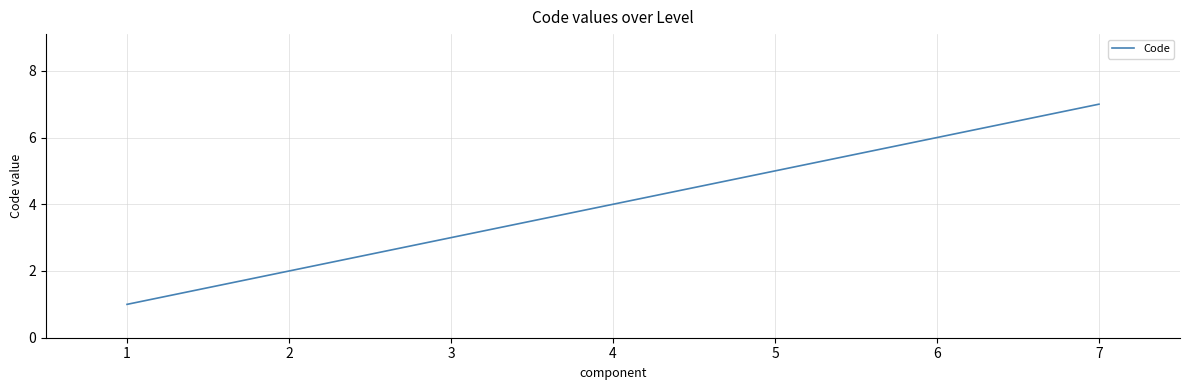

What is the smallest value displayed?

1